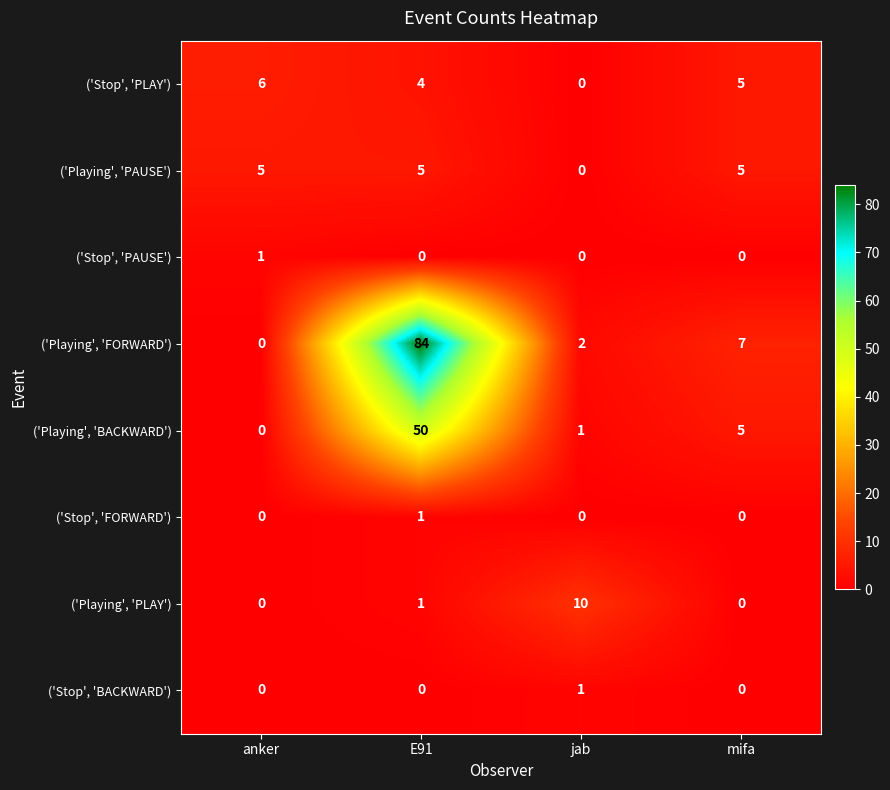

What is the total value across all series at mifa?

22